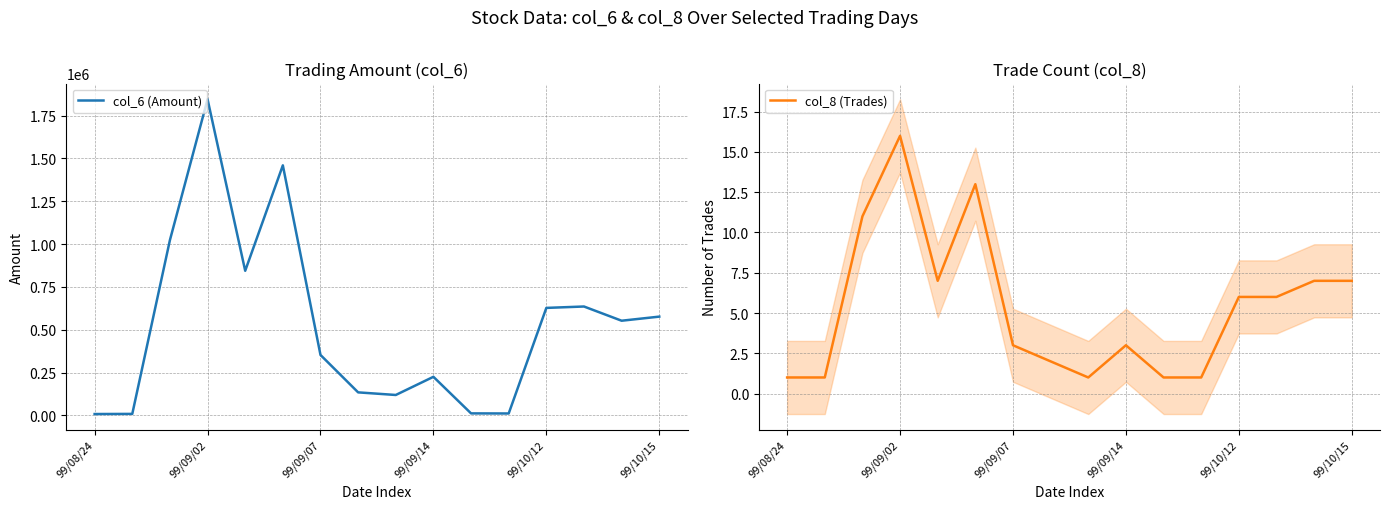

True or false: col_8 (Trades) has a value of 6 at 99/10/12.

True